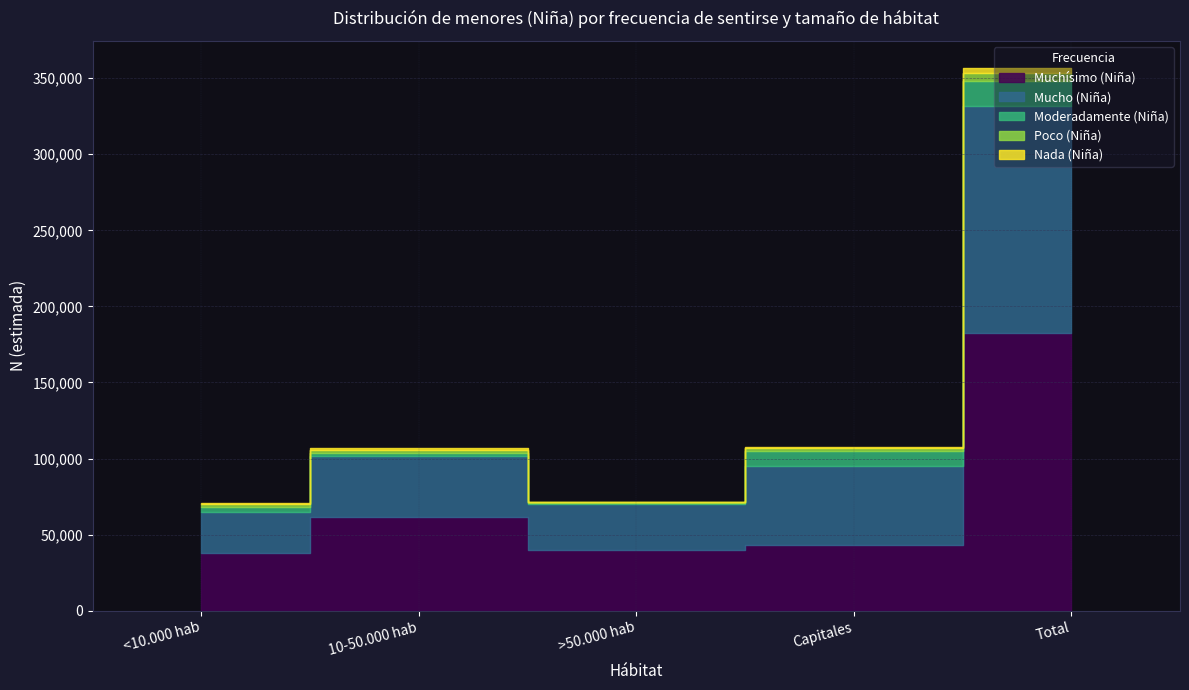

Rank the series by their maximum value, from lowest to highest.

Nada (Niña), Poco (Niña), Moderadamente (Niña), Mucho (Niña), Muchísimo (Niña)